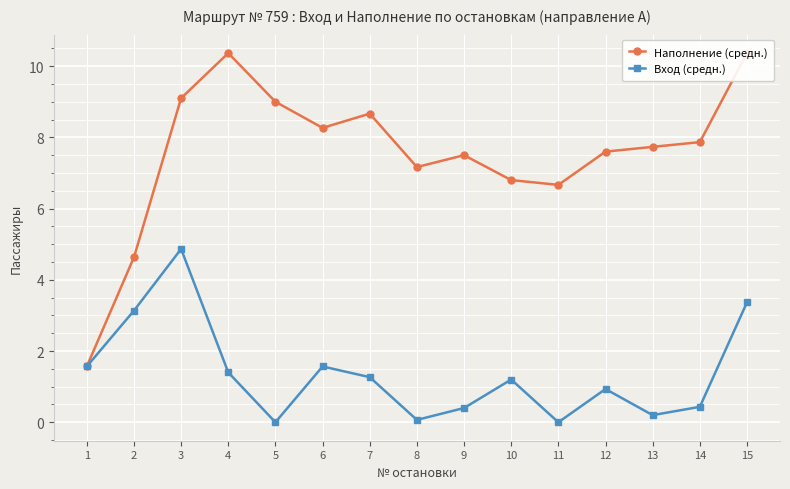

What is the sum of all Вход (средн.) values?

20.4